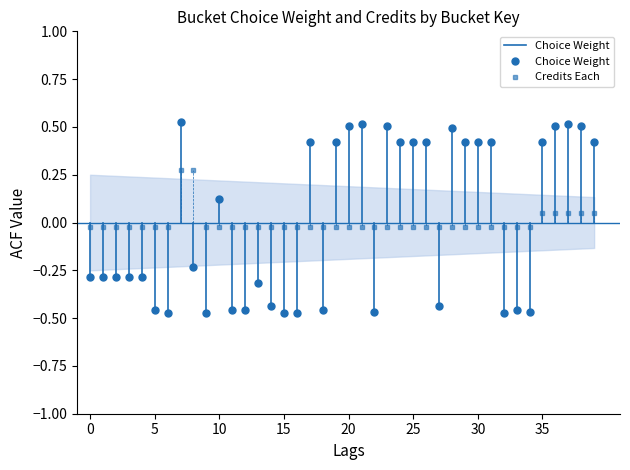

What is the total value across all series at 28?

0.5